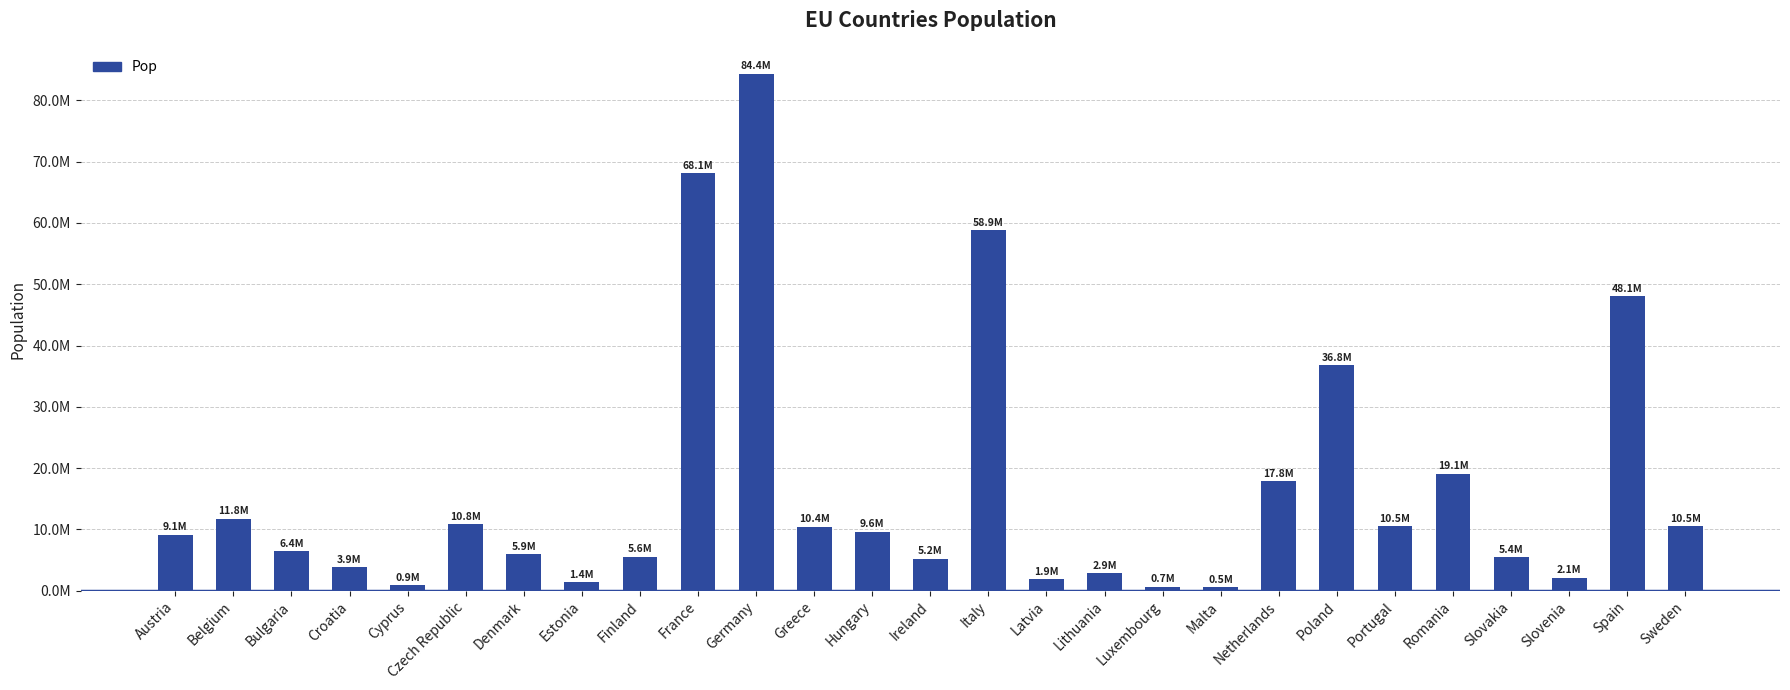

The chart shows a value of 5194336 at Ireland. True or false?

True